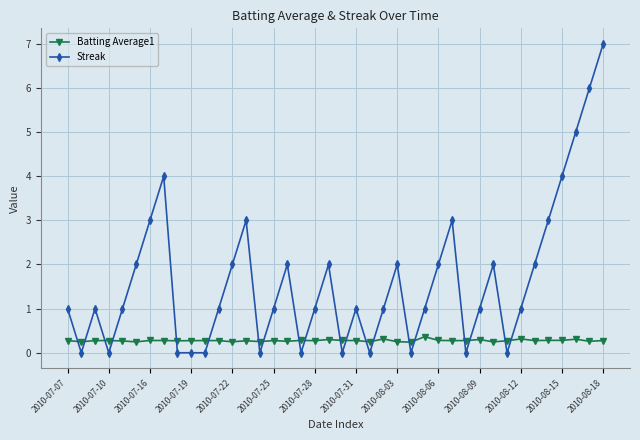

Which series has the largest range (max minus min)?

Streak